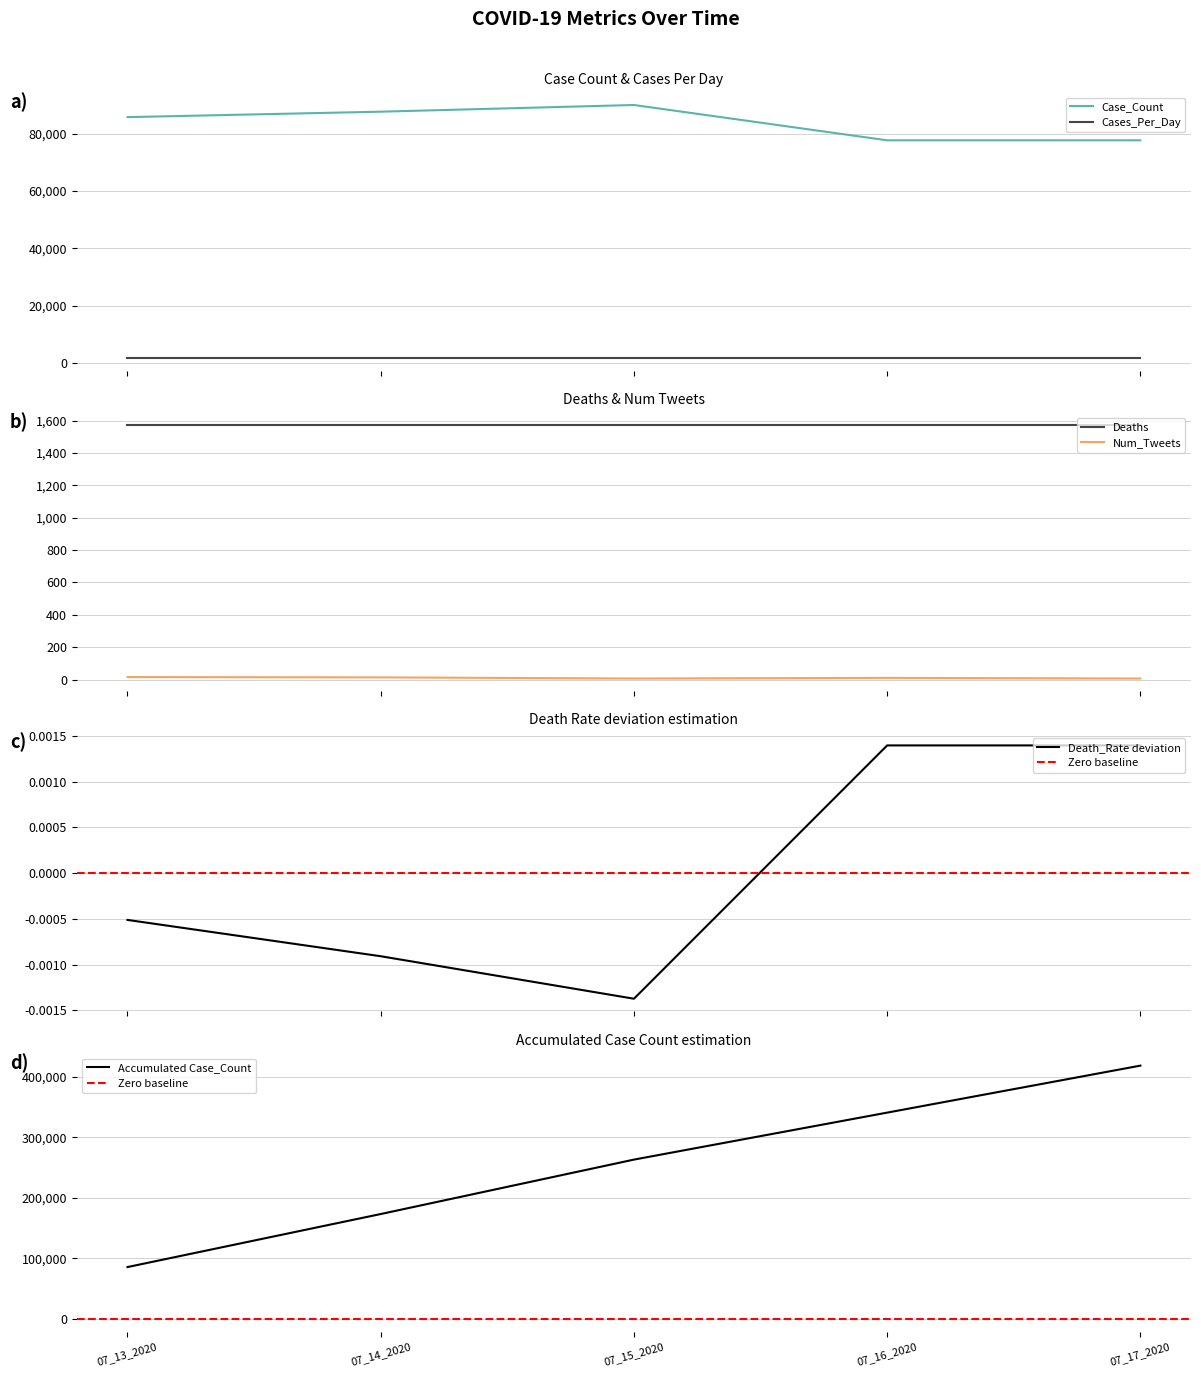

True or false: Death_Rate has a value of -0.0 at 07_14_2020.

False